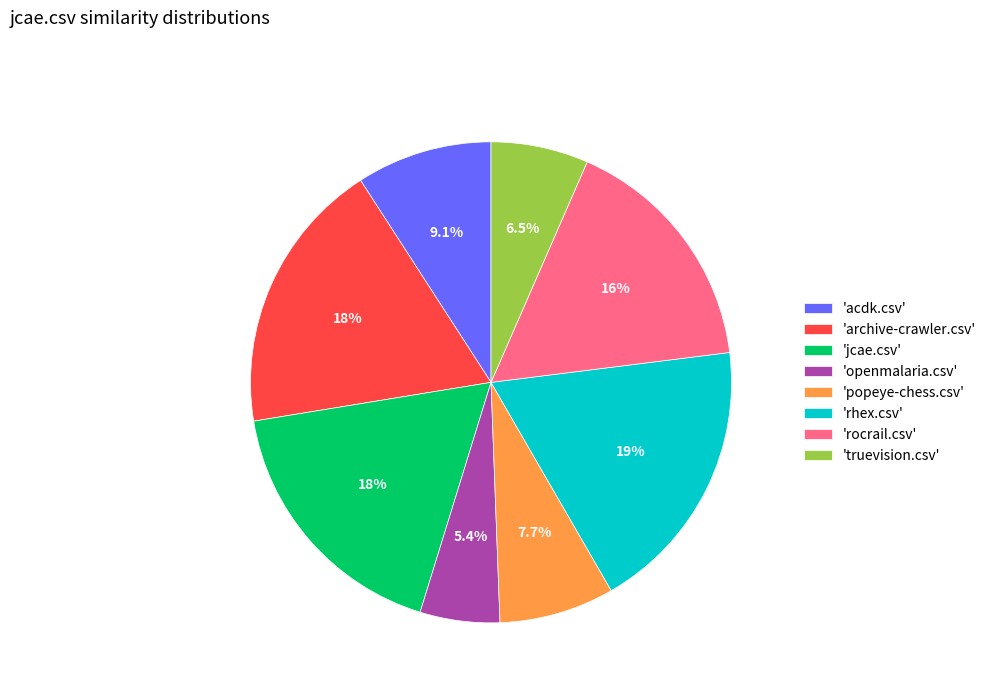

What portion of the pie excludes 'acdk.csv'?

90.9%